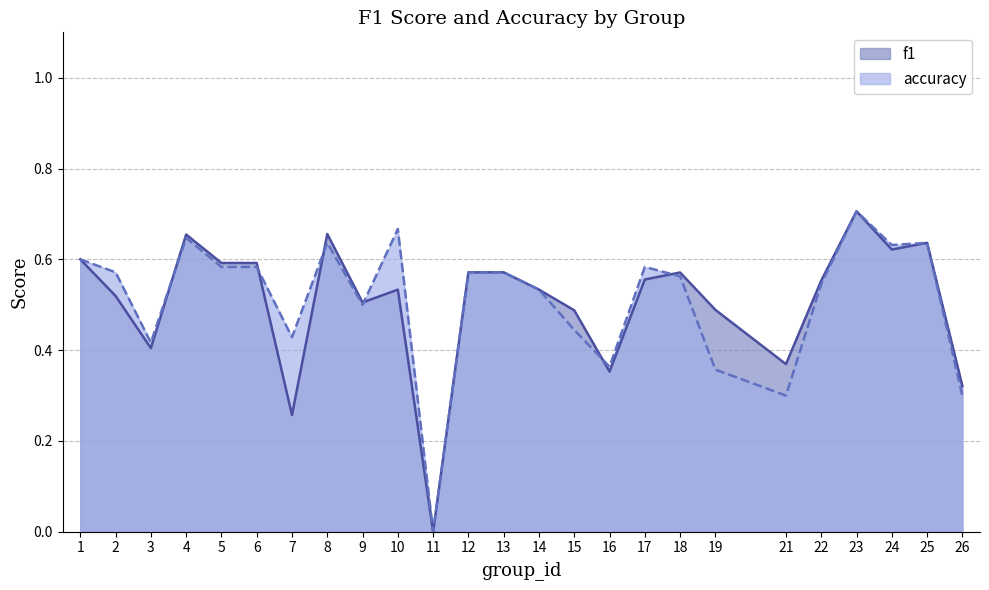

Where is f1 nearest to the value 0?

11